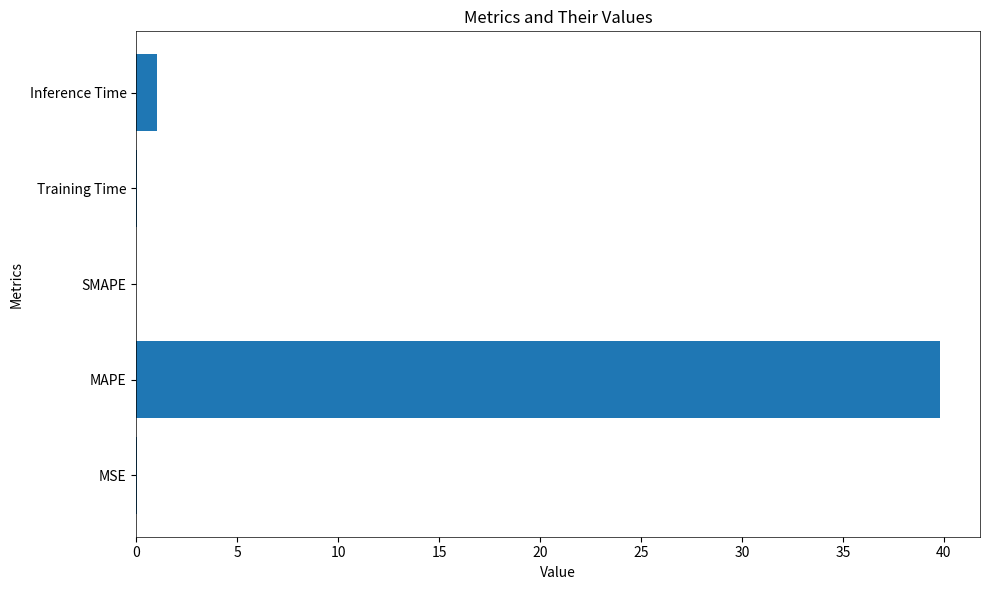

At which category does the chart reach its peak across all series?

MAPE